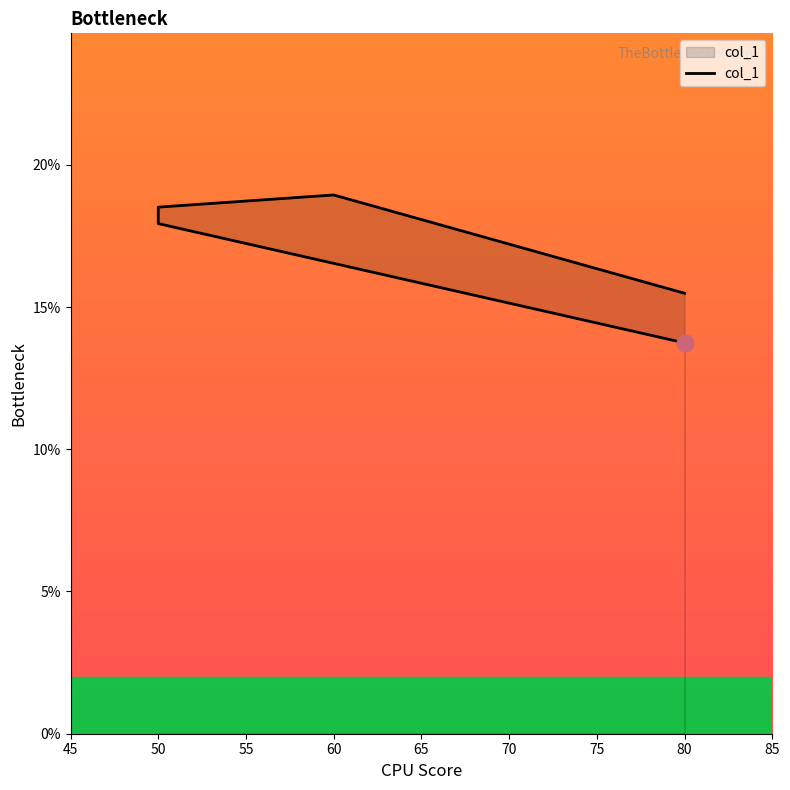

How many points are higher than both their immediate neighbors (excluding endpoints)?

1